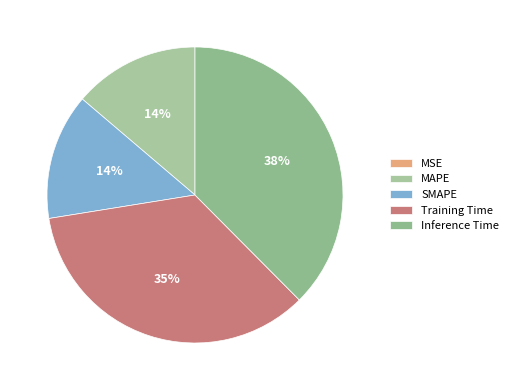

Do SMAPE and MAPE together represent more than half of the pie?

No